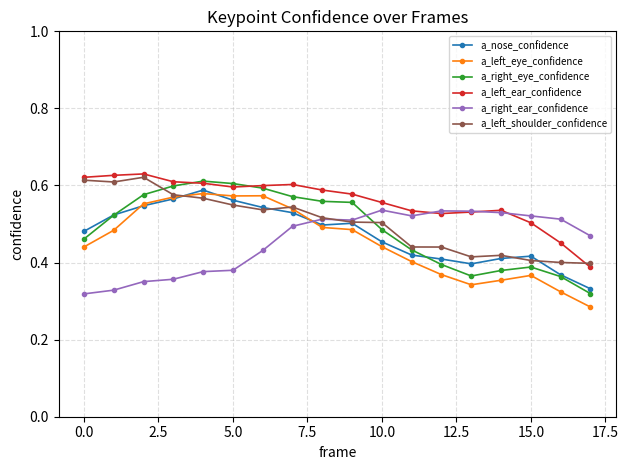

True or false: a_right_eye_confidence and a_right_ear_confidence cross at least once.

True